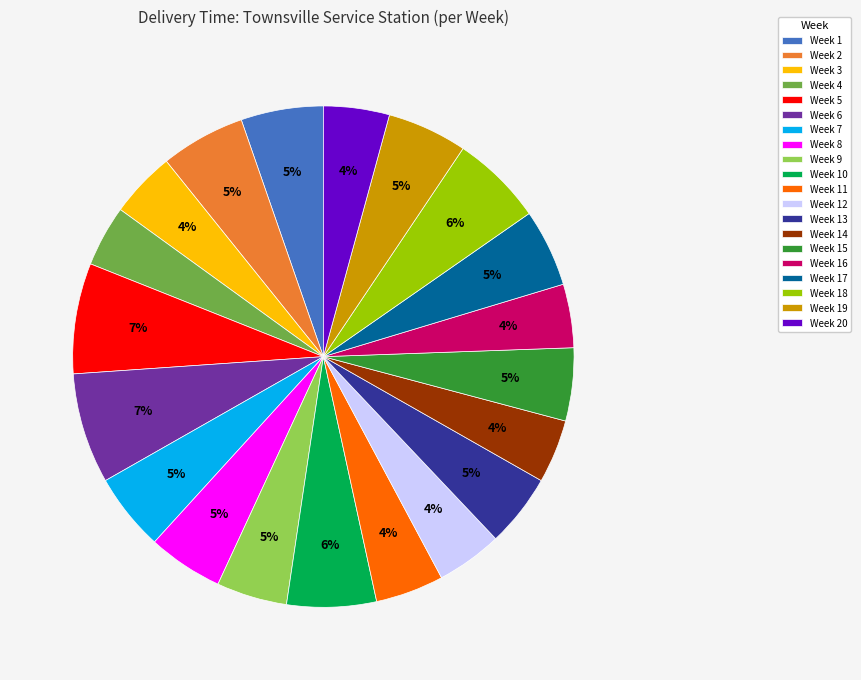

Is Week 18 the majority of the pie?

No